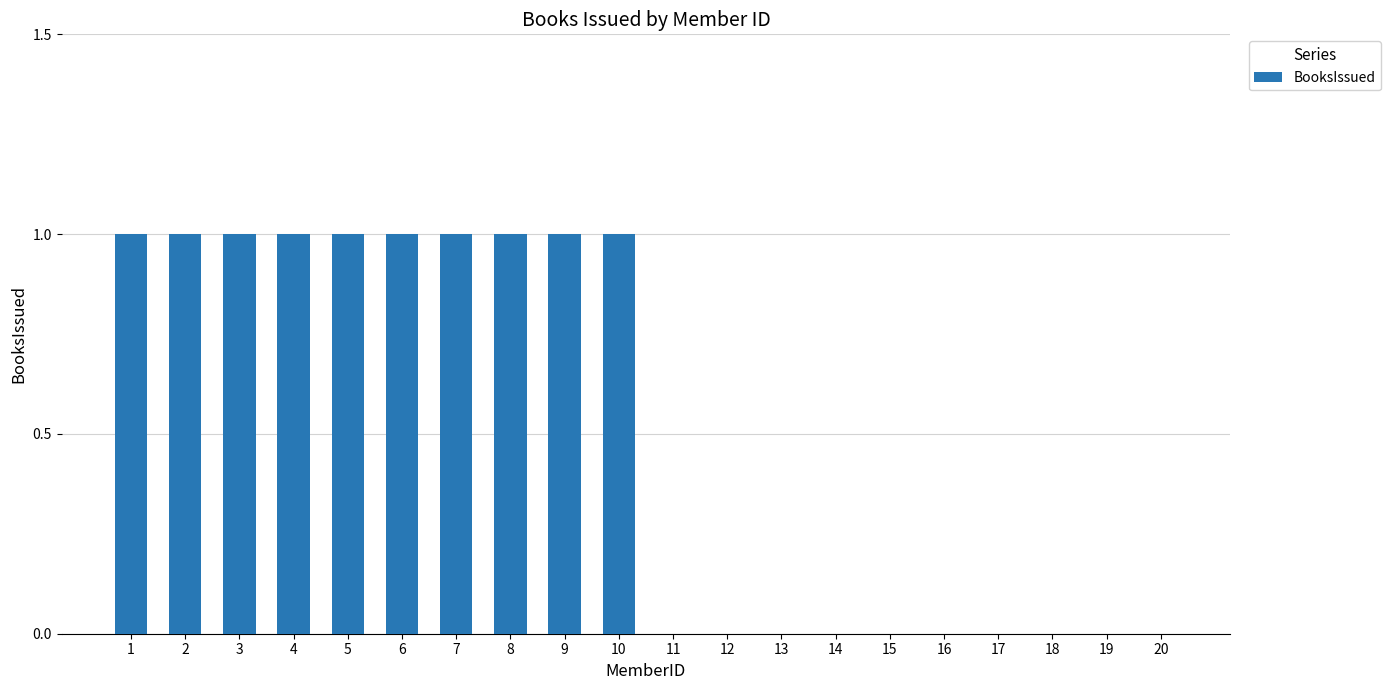

The chart shows a value of 0 at 15. True or false?

True